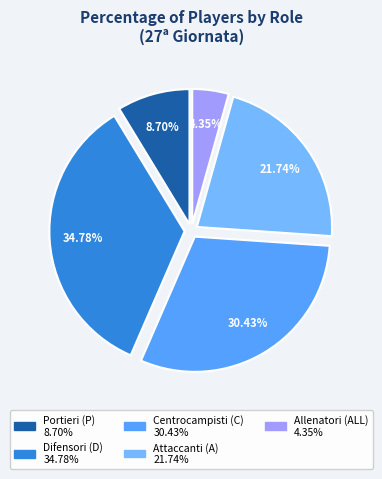

Is there any slice that represents more than half of the pie?

No